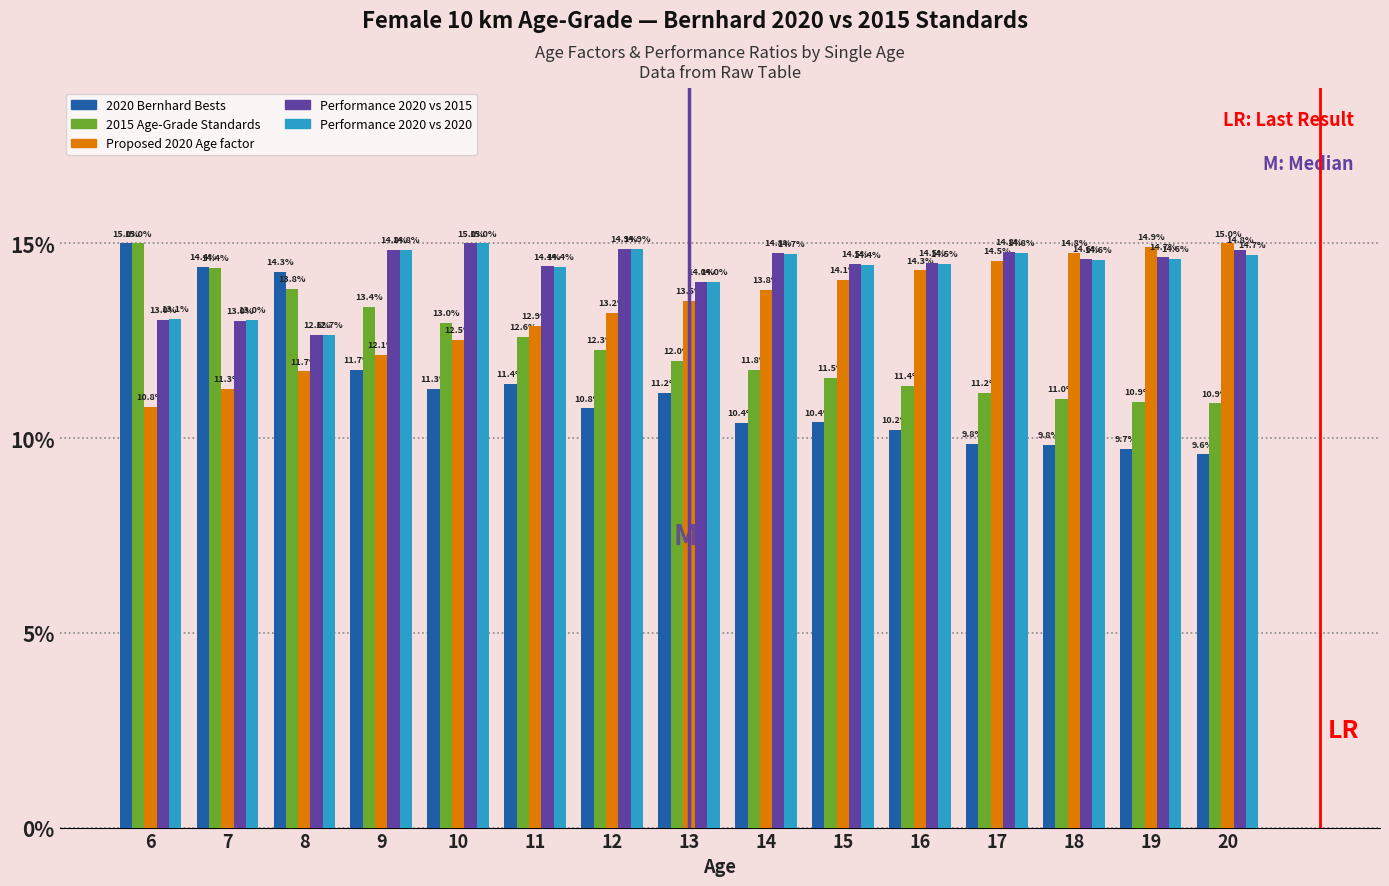

At which label is 2015 Age-Grade Standards closest to 12?

13